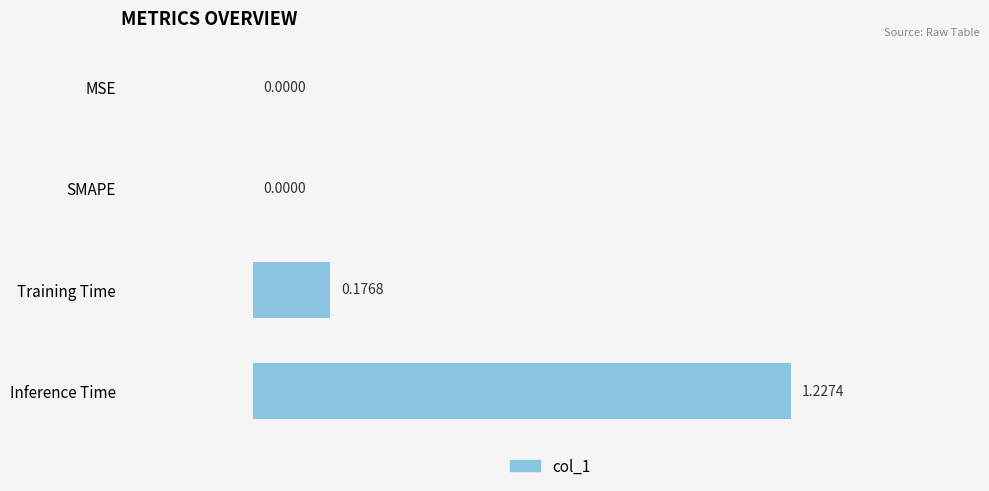

Are the bars horizontal?

Yes